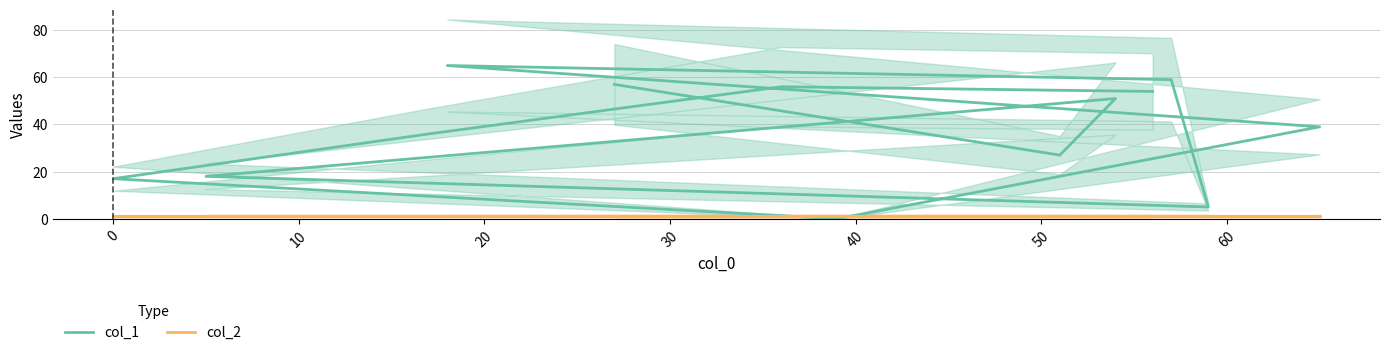

Rank the series by their average value, from lowest to highest.

col_2, col_1